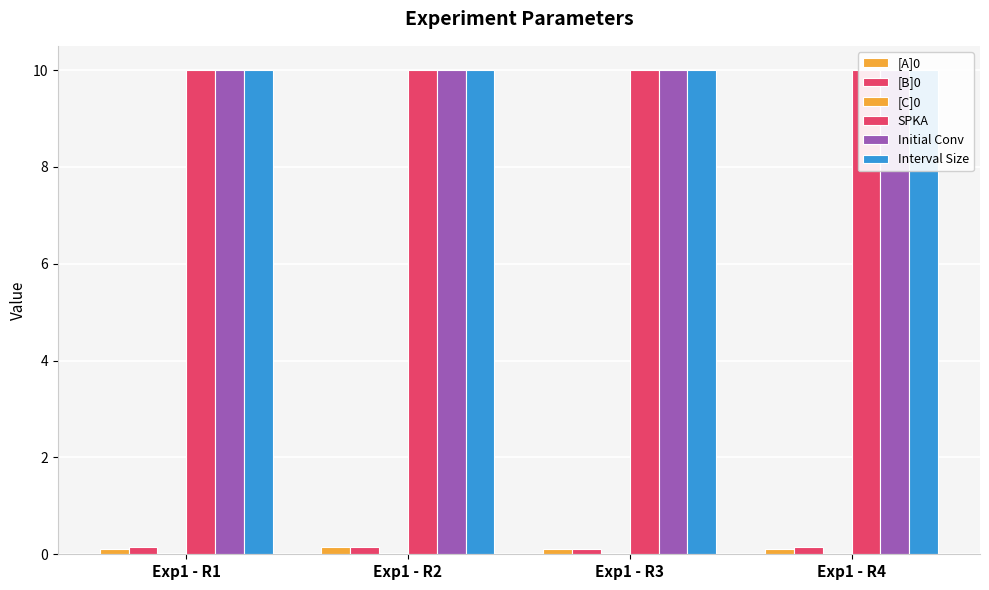

How many series are shown in this chart?

6